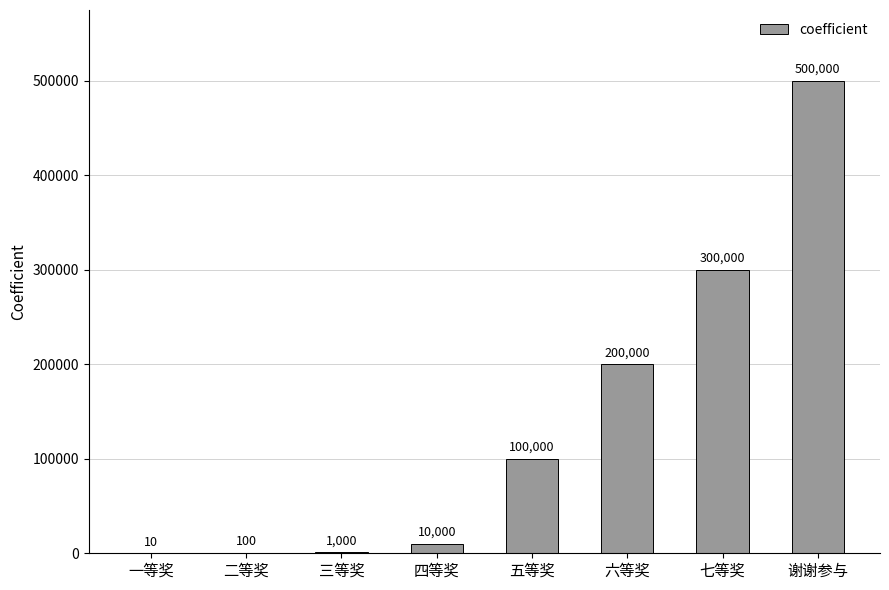

What value does the data have at 五等奖, to the nearest 100?

100000